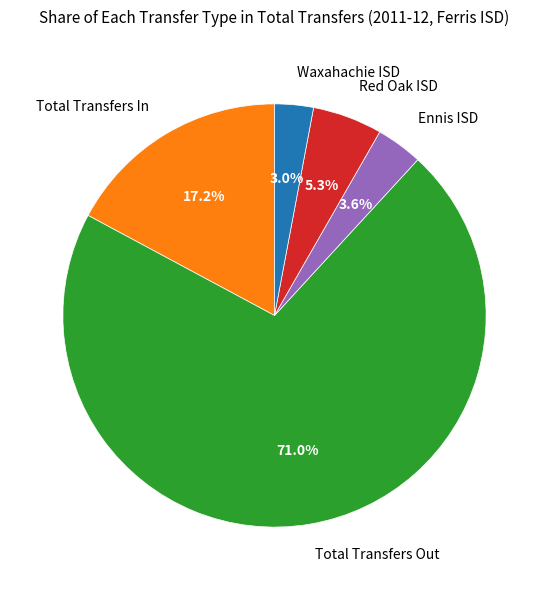

To the nearest percent, what portion does Total Transfers In represent?

17%